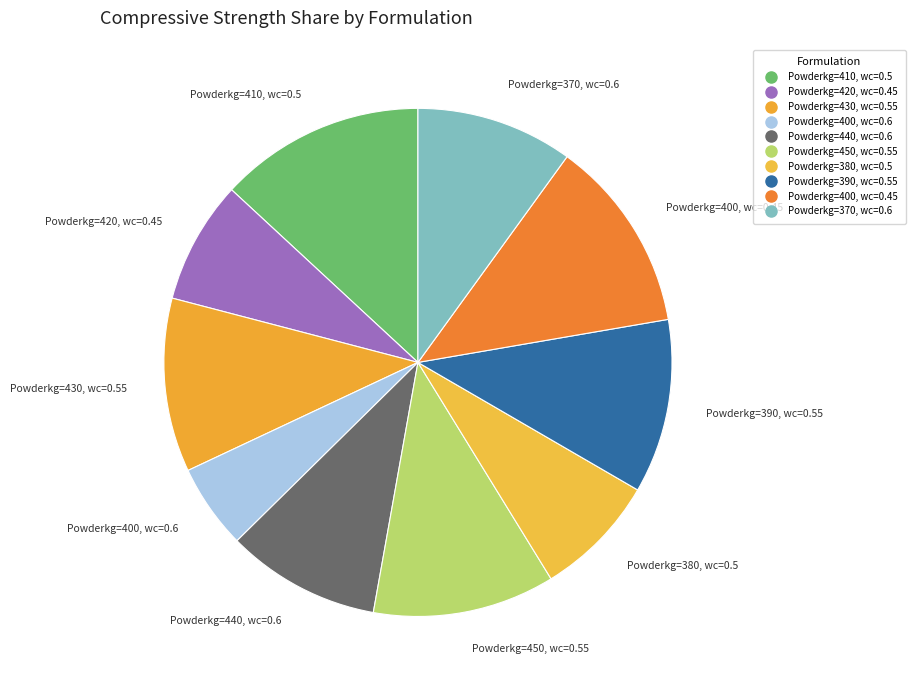

What percentage do Powderkg=440, wc=0.6 and Powderkg=430, wc=0.55 together represent?

20.9%